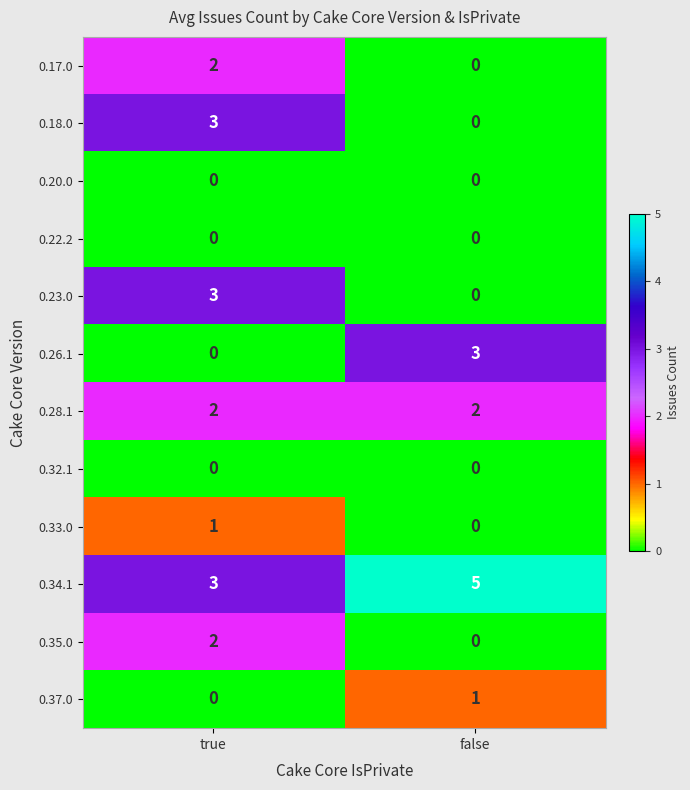

At which category is the sum across all series the highest?

true